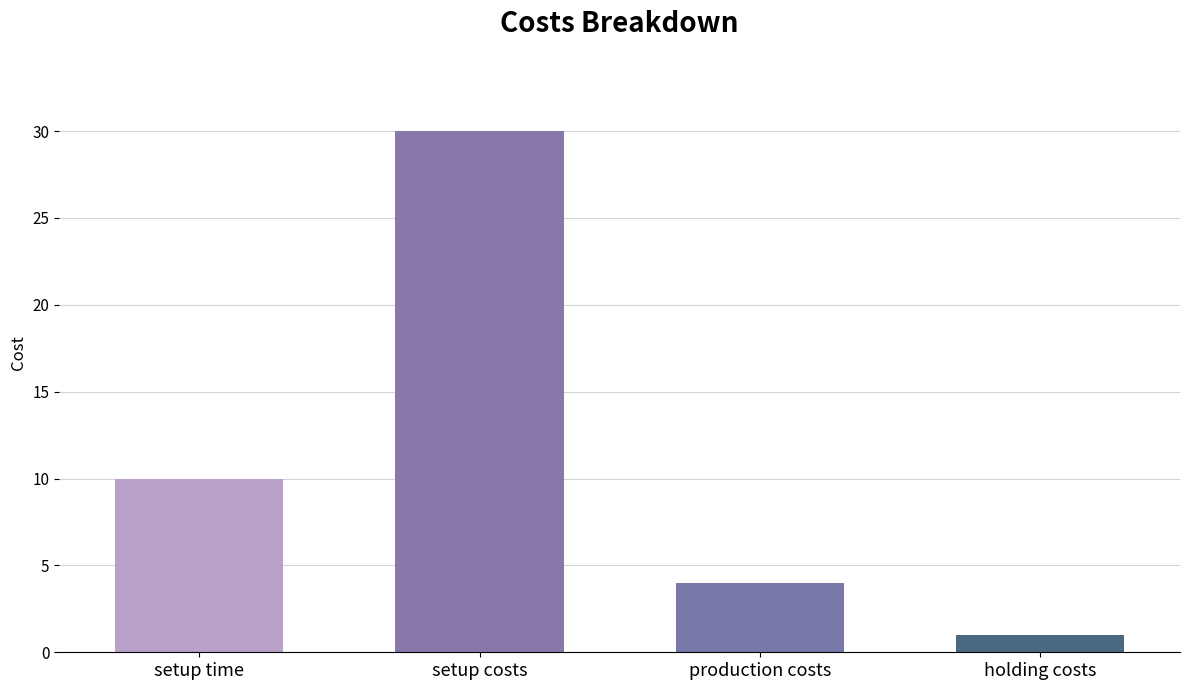

What is the difference between the second highest and minimum values?

9